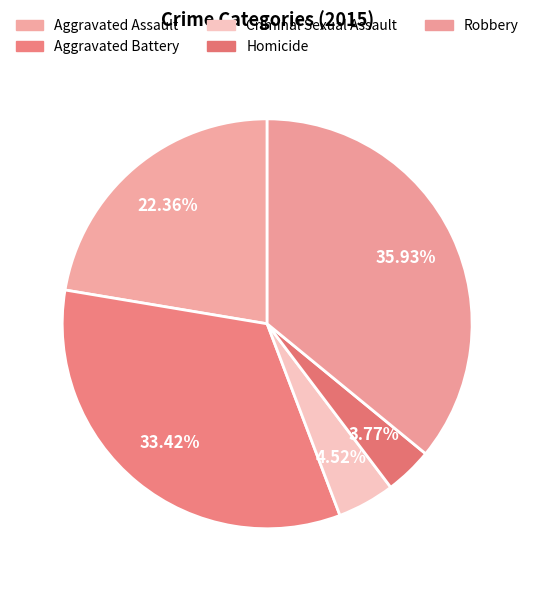

How many segments does this pie chart have?

5